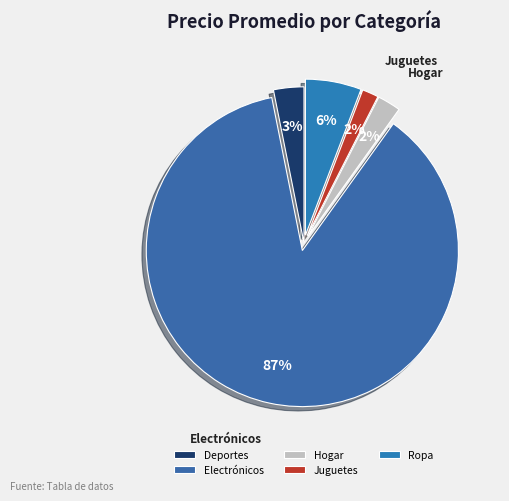

Do Ropa and Juguetes together represent more than half of the pie?

No